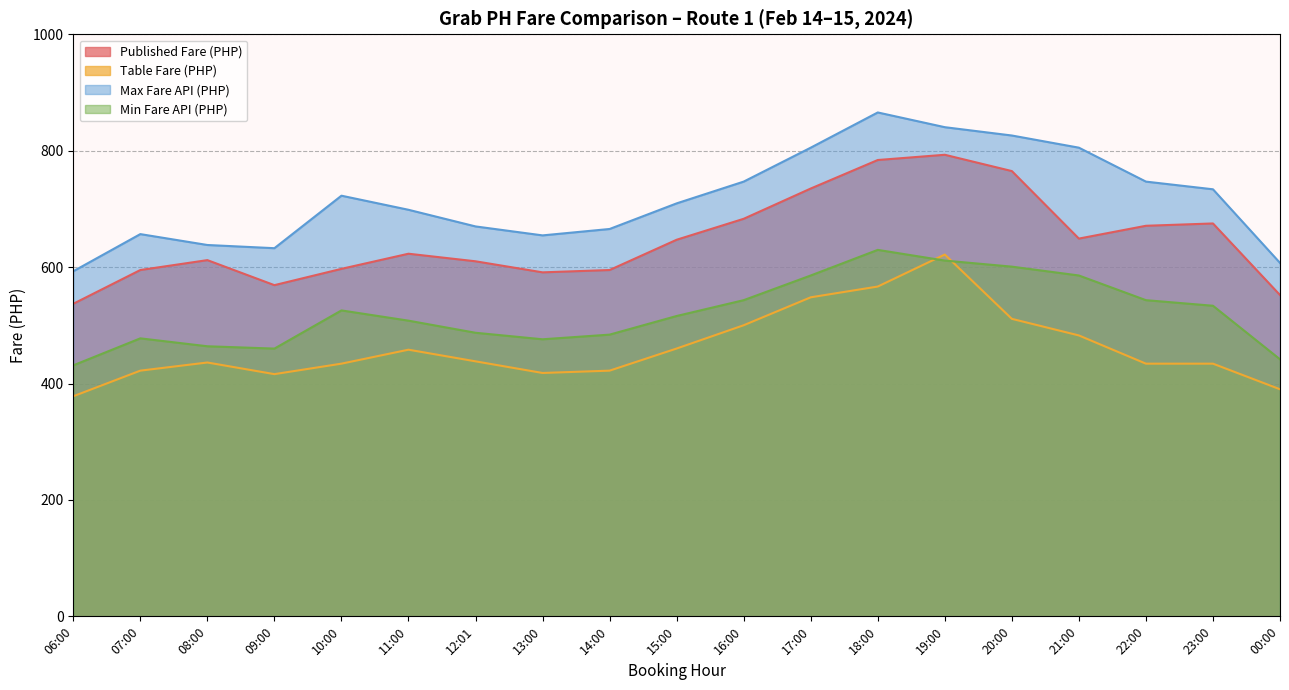

What are all the series names shown in the legend?

Published Fare (PHP), Table Fare (PHP), Max Fare API (PHP), Min Fare API (PHP)